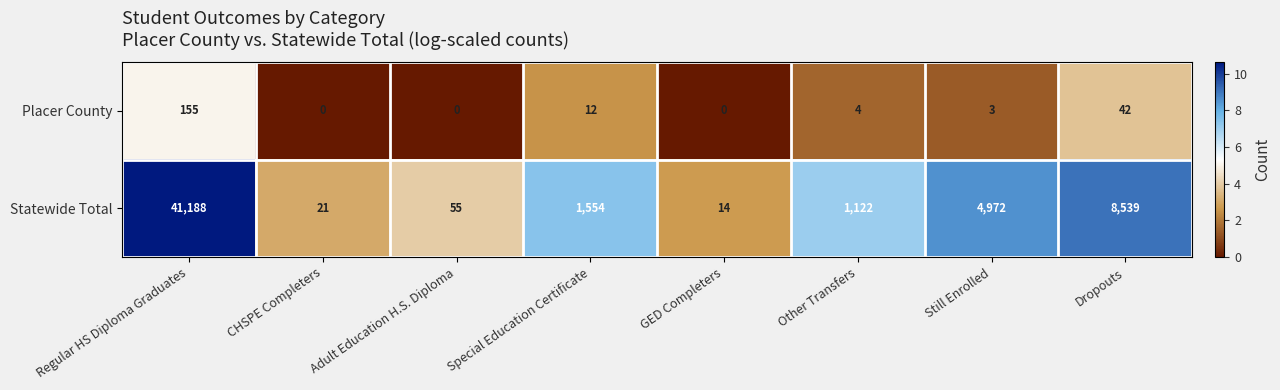

What is the difference between the maximum and minimum values in the Statewide Total series?

41174